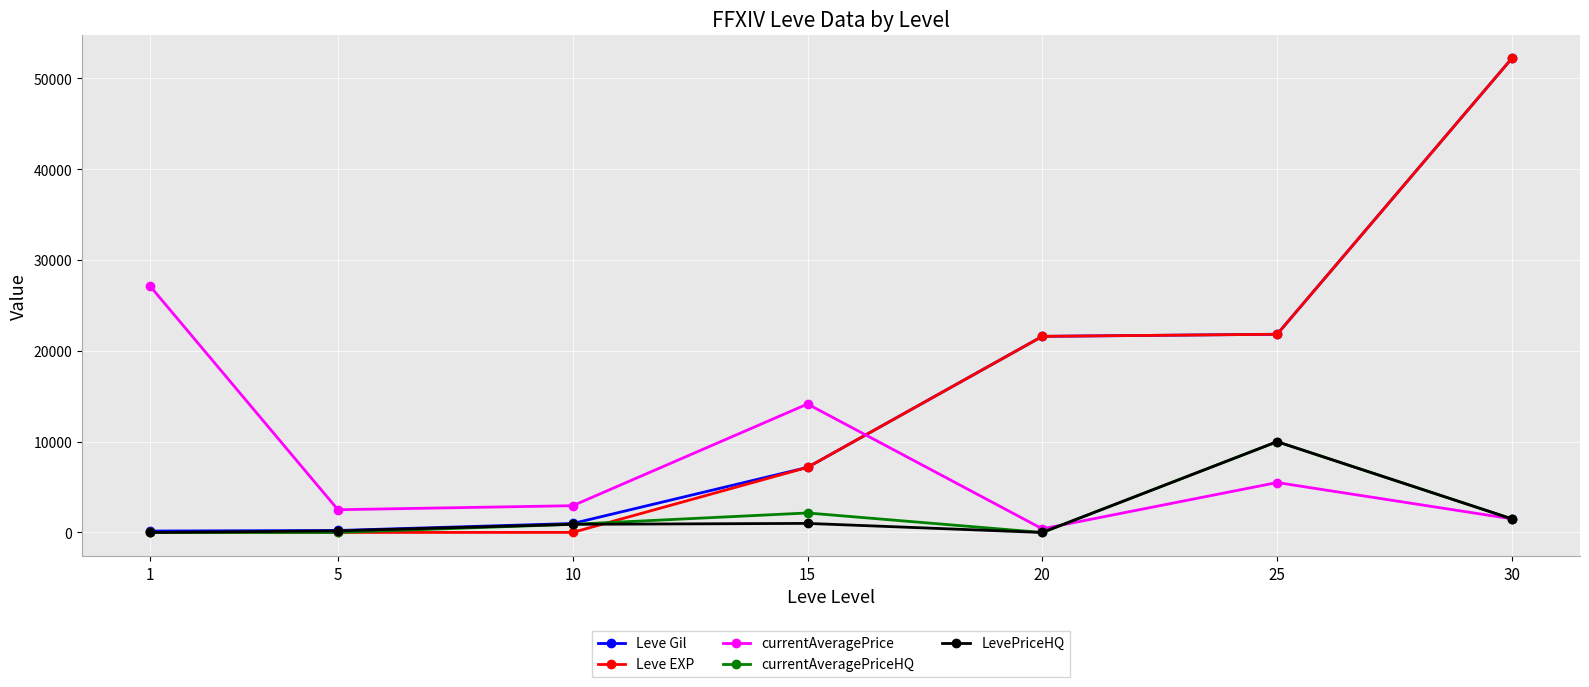

The value of currentAveragePrice at 5 is 2507.0. True or false?

True